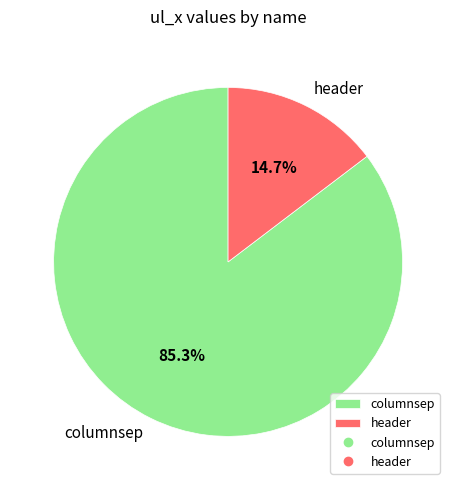

Between columnsep and header, which is larger?

columnsep